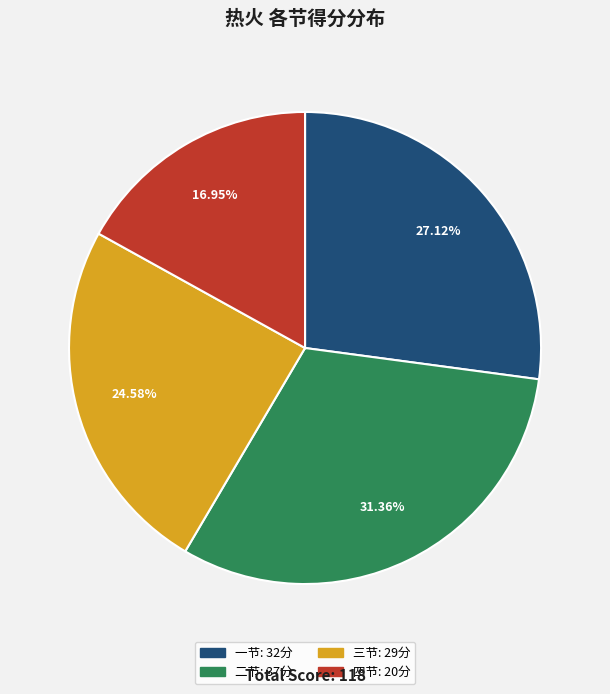

Is there any slice that represents more than half of the pie?

No